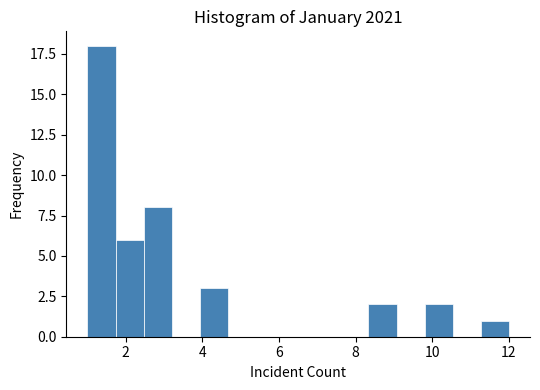

Read against the x-axis, roughly where is the centre of the tallest bar?

1.4